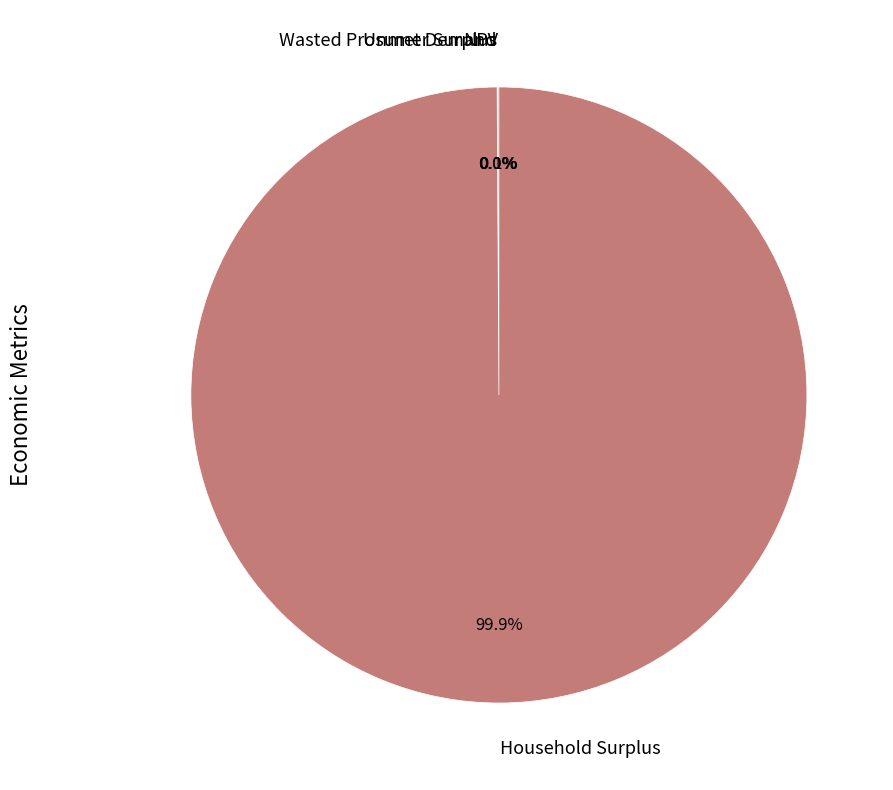

What is the largest slice in the pie chart?

Household Surplus